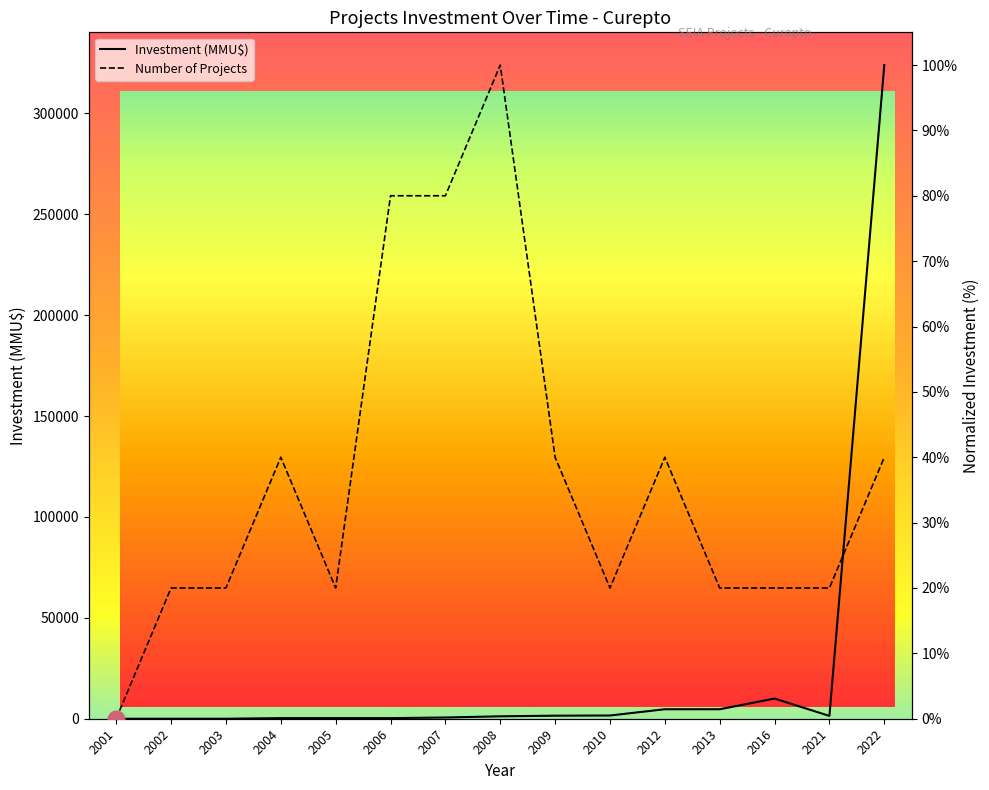

List the labels in order of value, smallest first.

2001, 2002, 2003, 2004, 2005, 2006, 2007, 2008, 2021, 2009, 2010, 2012, 2013, 2016, 2022